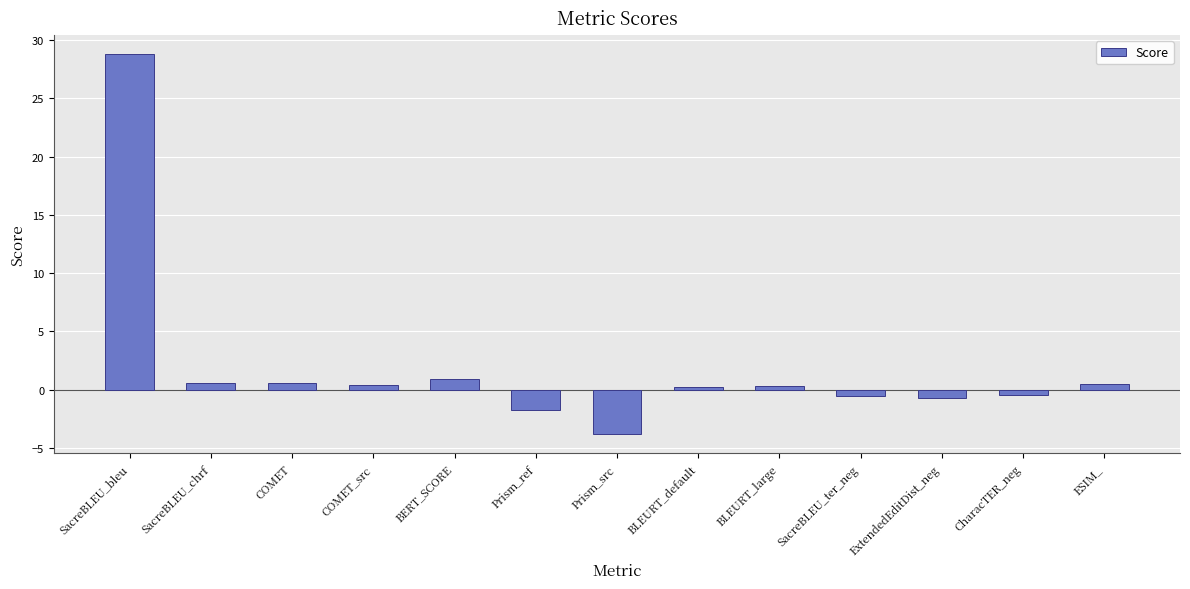

Is it true that the value at Prism_src is -2.7?

False